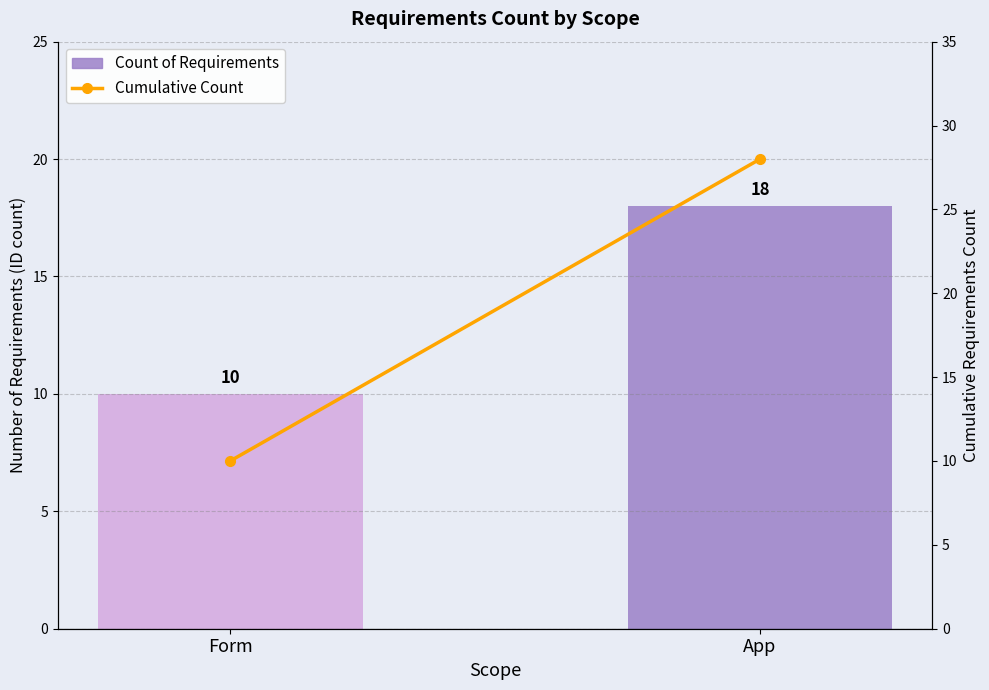

Does the chart contain stacked bars?

No